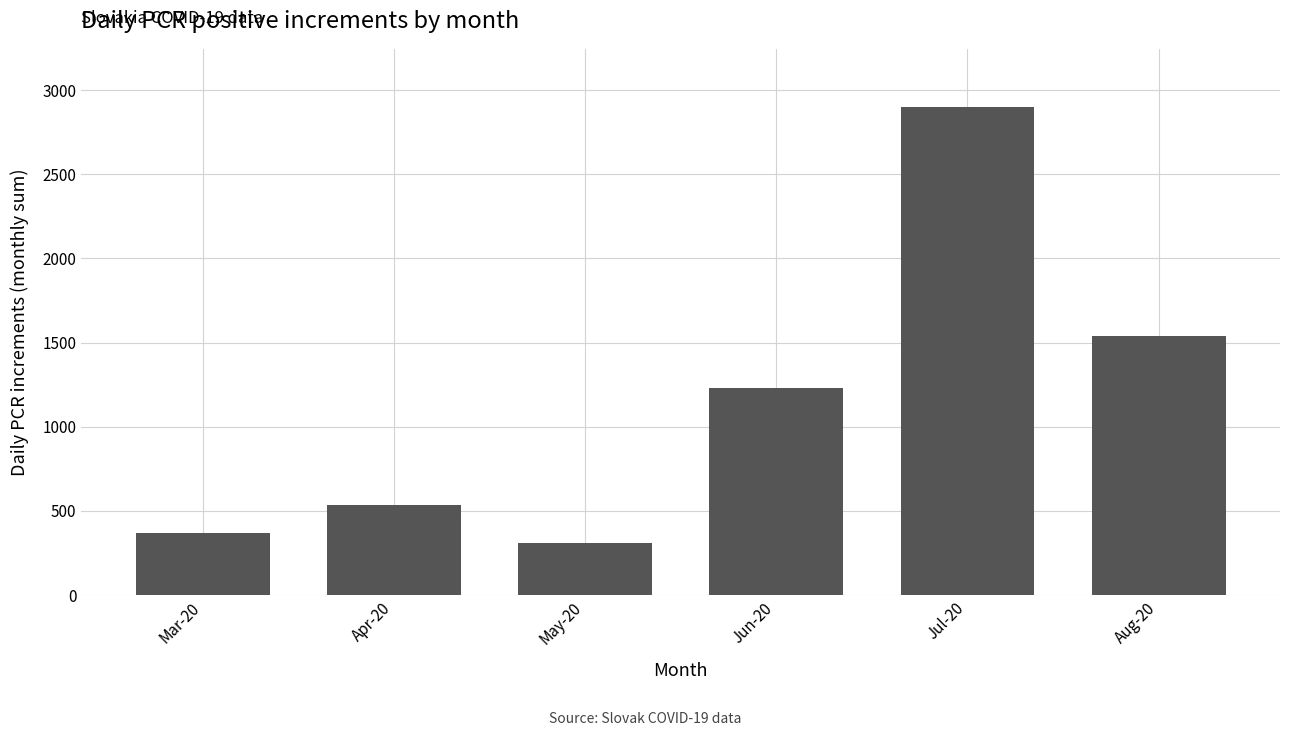

Is it true that the value at Aug-20 is 518?

False